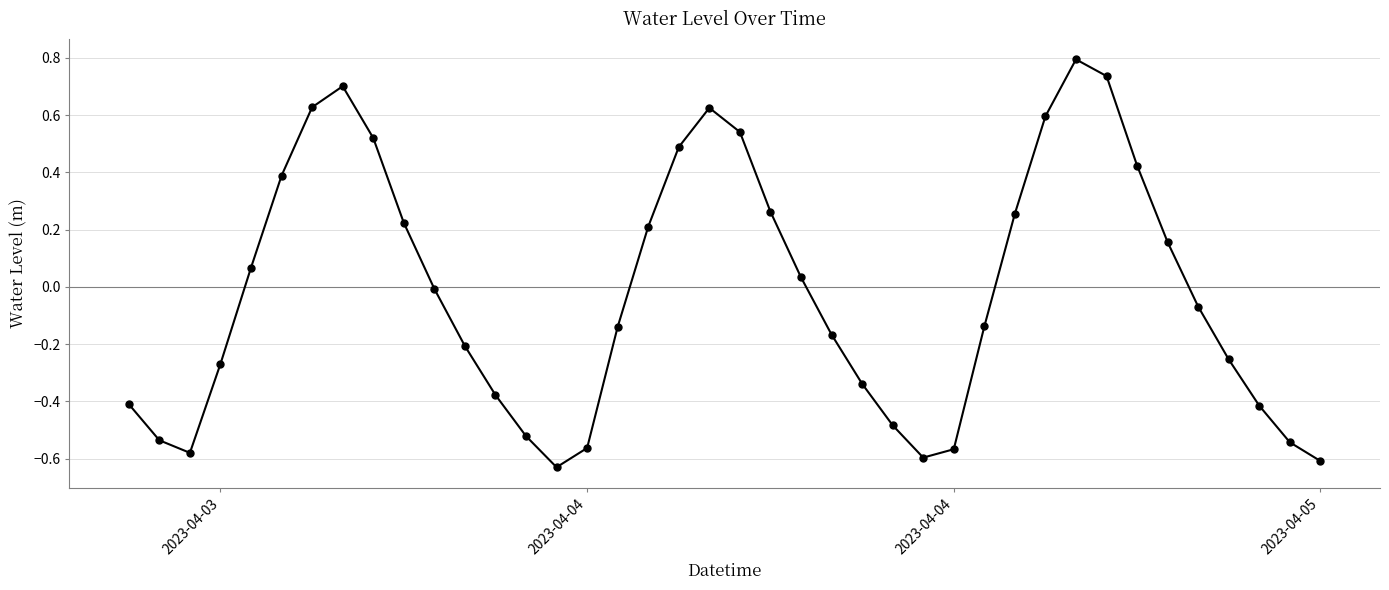

What is the greatest value displayed?

0.8